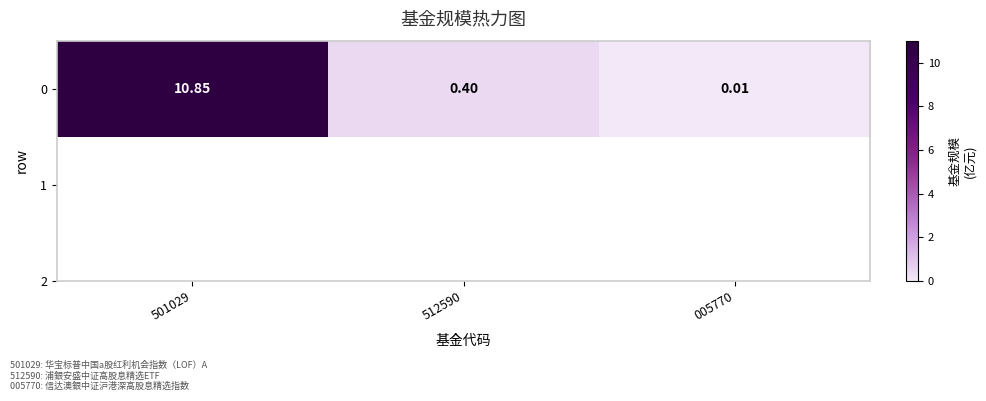

Is it true that the value at 501029 is 7.3?

False